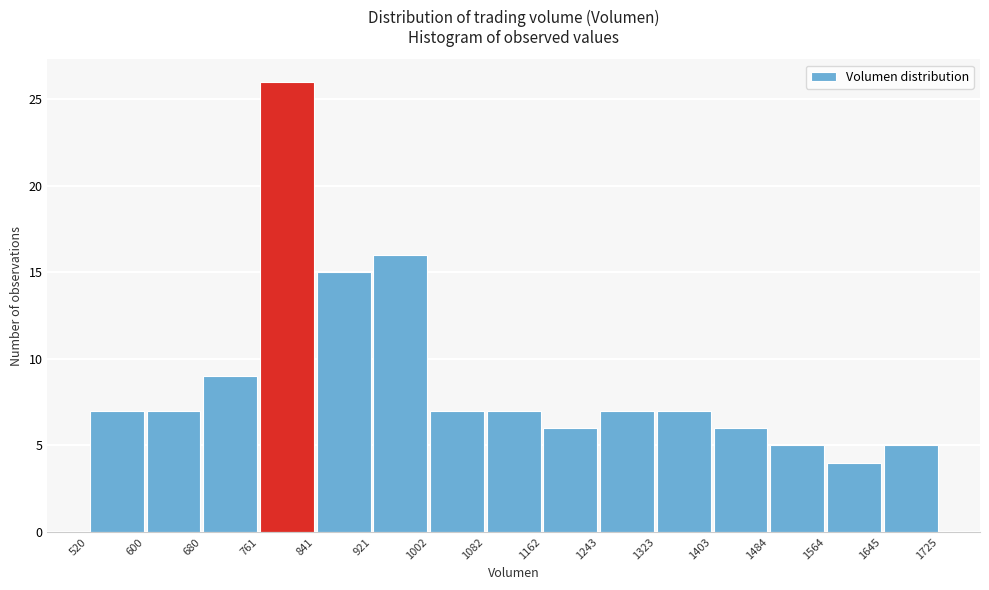

Reading left to right, list every bar in this chart as the range it spans on the x-axis followed by its height. The values are not printed on the chart, so give them approximately, as read against the axis.

520 to 600: 7
600 to 680: 7
680 to 761: 9
761 to 841: 26
841 to 921: 15
921 to 1002: 16
1002 to 1082: 7
1082 to 1162: 7
1162 to 1243: 6
1243 to 1323: 7
1323 to 1403: 7
1403 to 1484: 6
1484 to 1564: 5
1564 to 1645: 4
1645 to 1725: 5